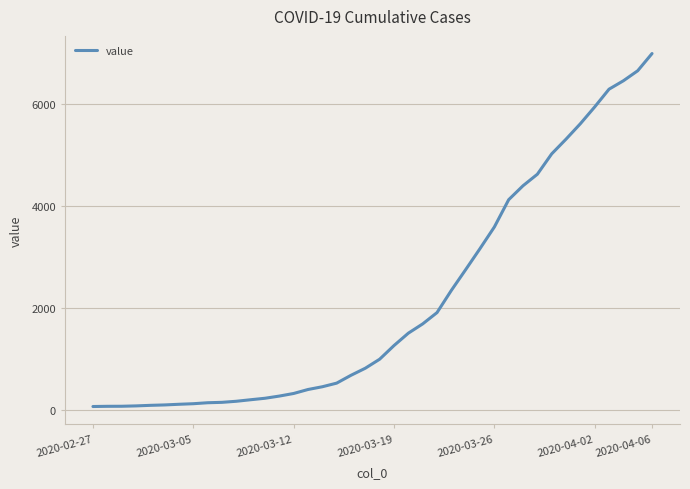

What is the difference between the maximum and second lowest values?

6927